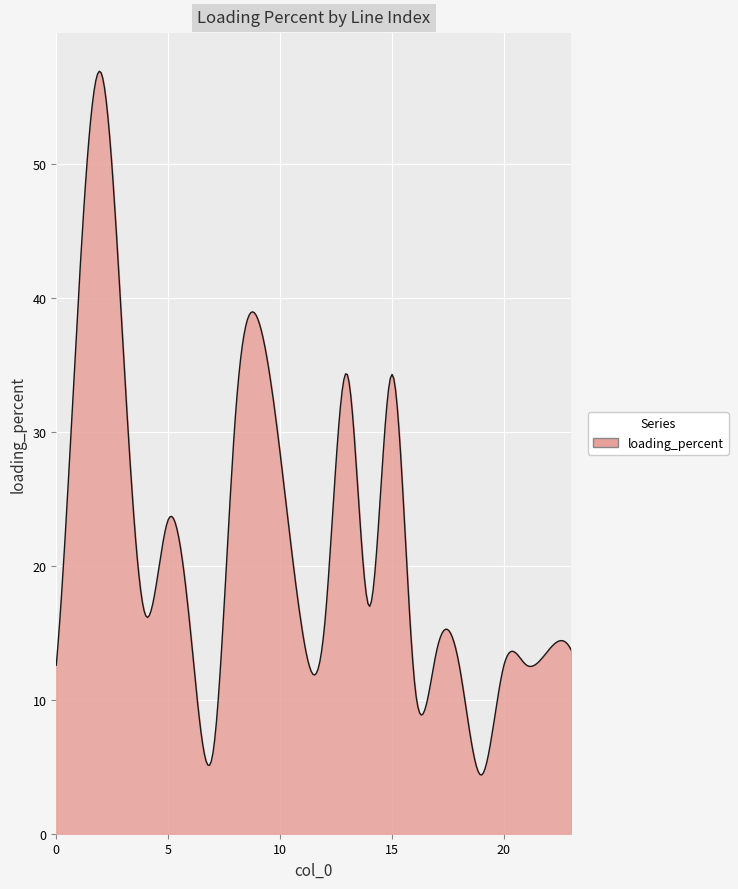

What is the difference between the maximum and minimum values?

52.5